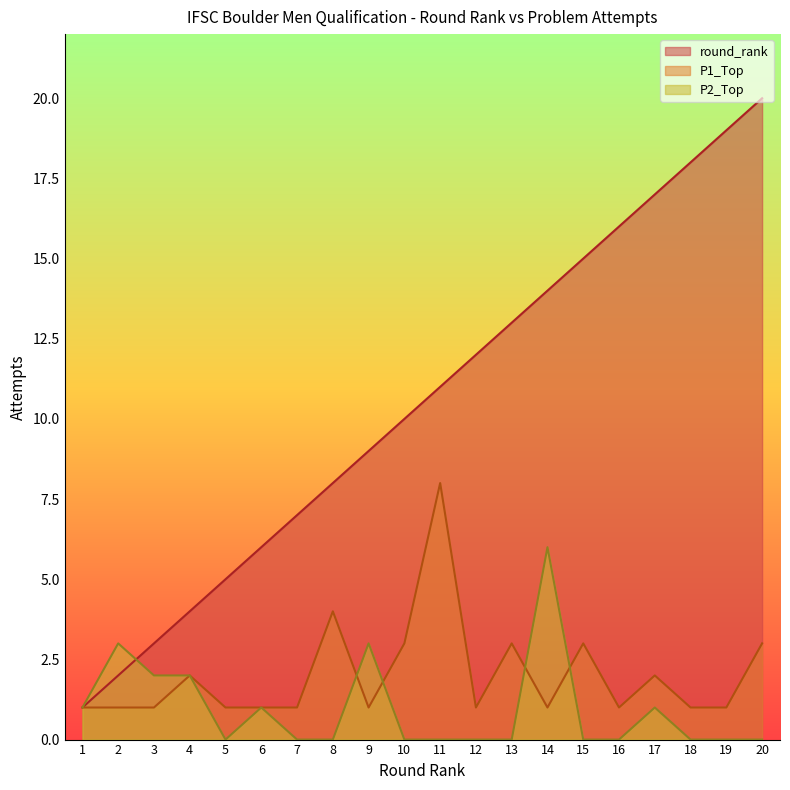

What is the maximum value for round_rank?

20